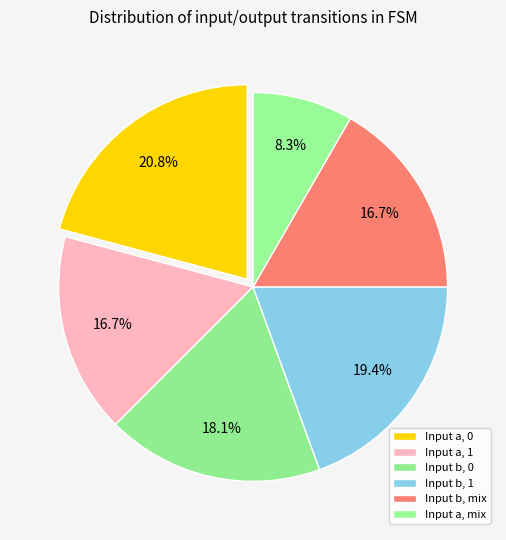

How many slices are in this pie chart?

6